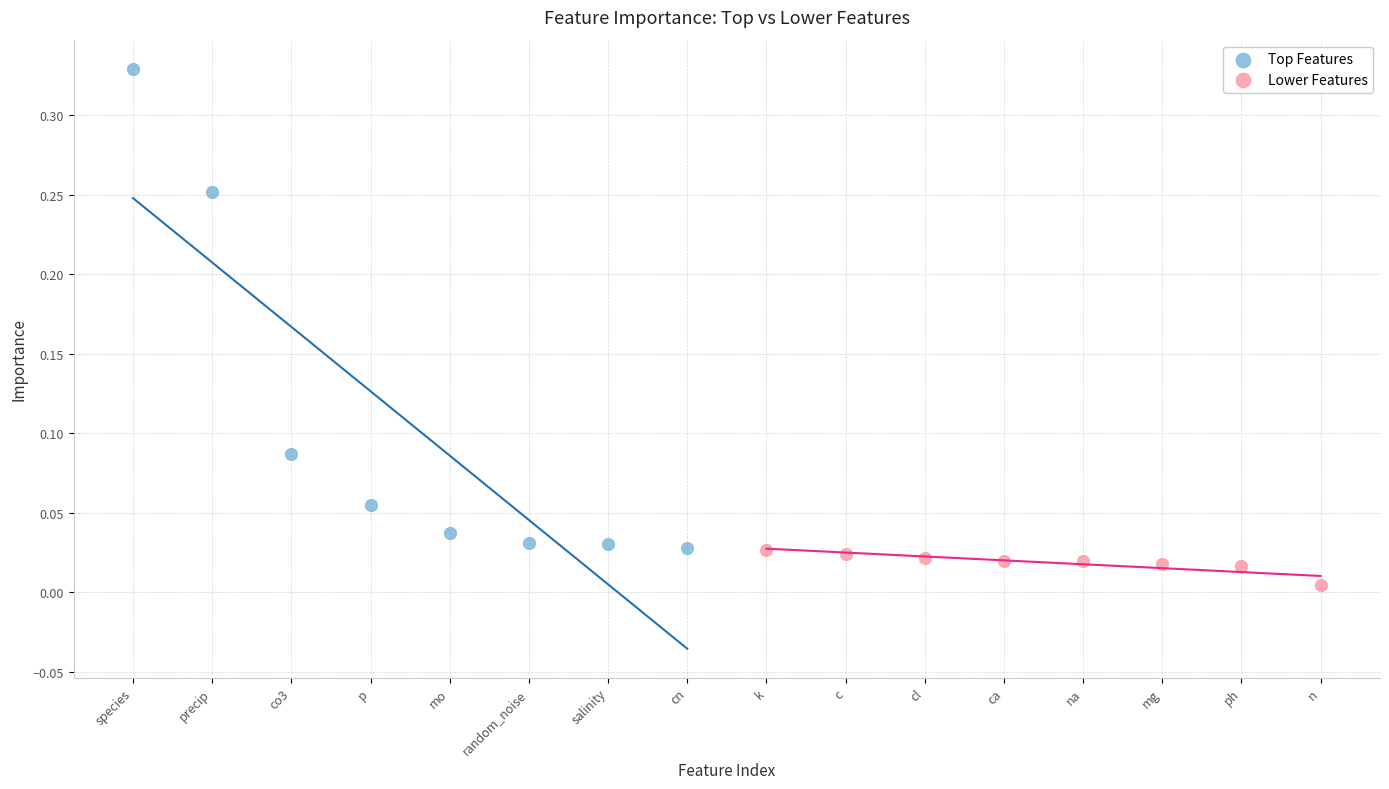

Which series reaches the minimum Y coordinate?

Lower Features